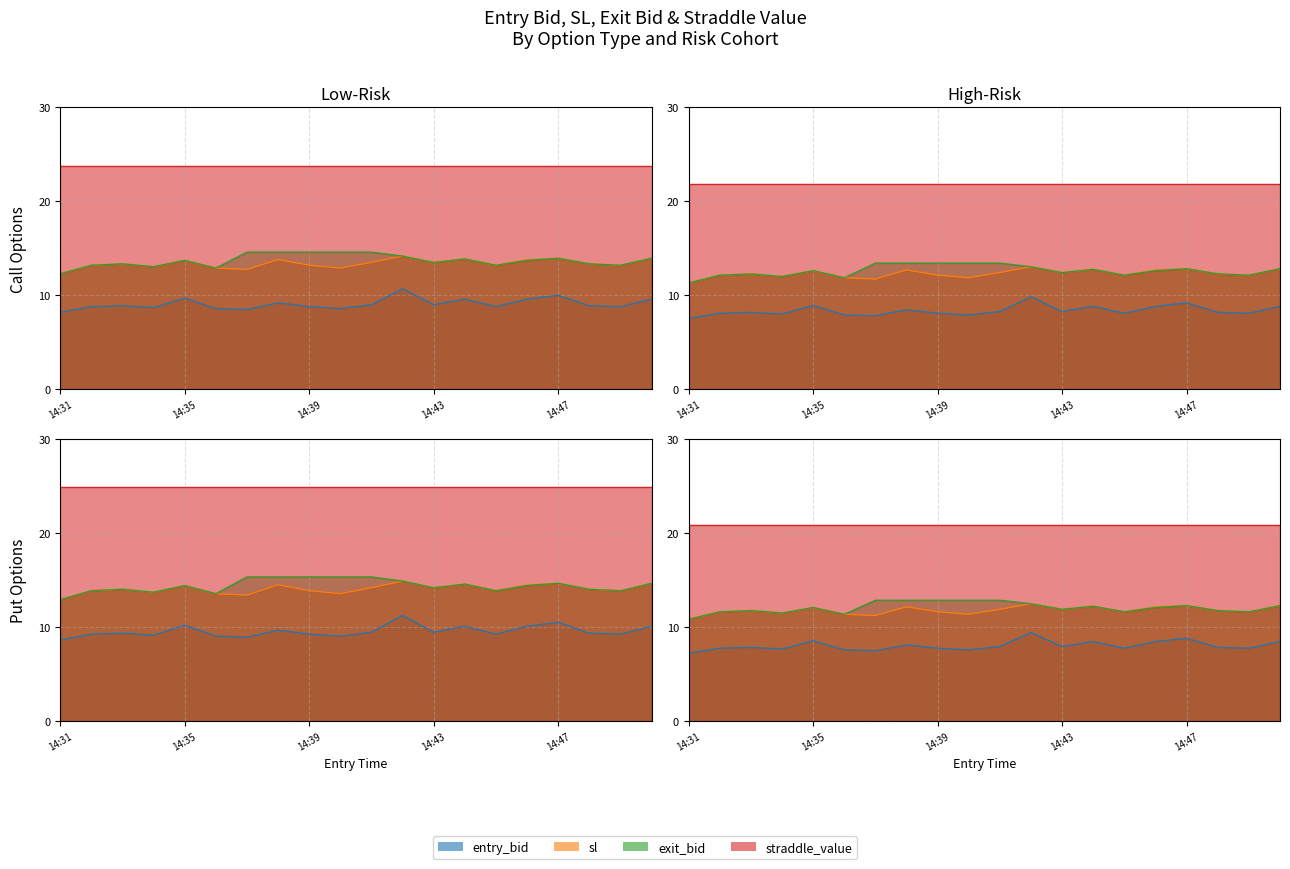

Where does the exit_bid series first go above 13?

14:32